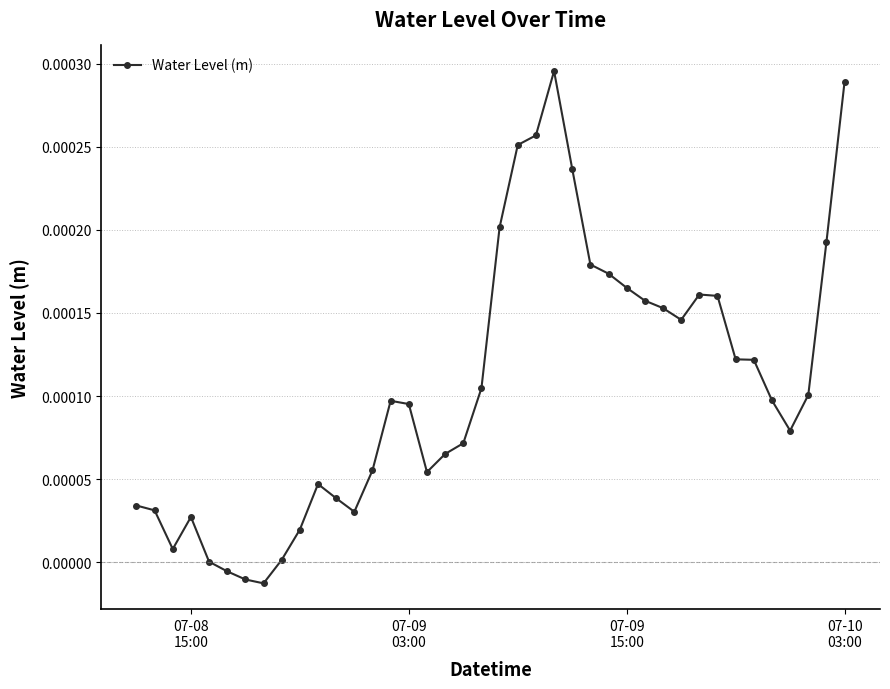

True or false: there are more than 1 points higher than both neighbors.

True